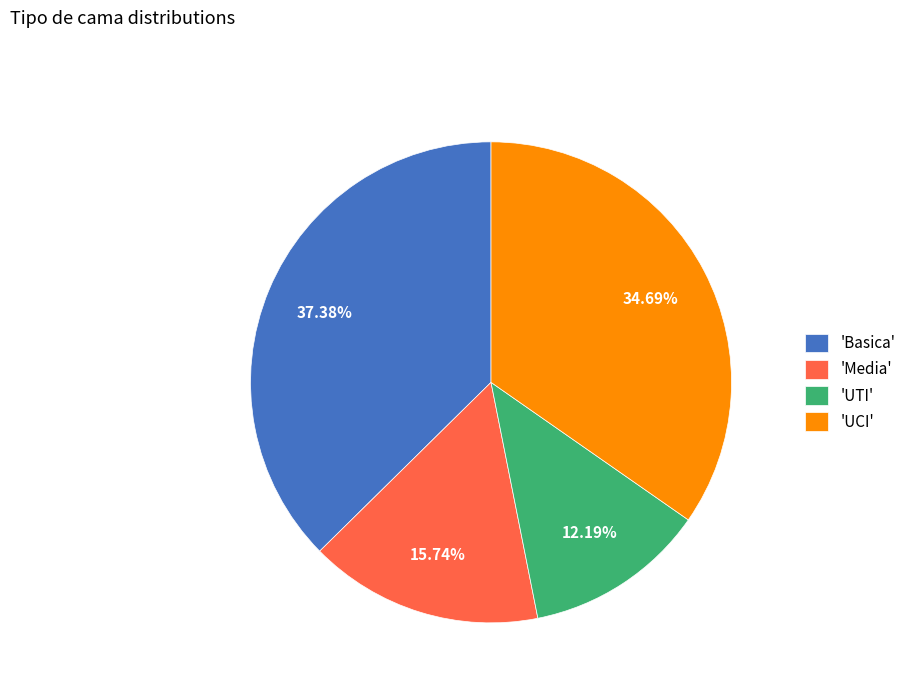

To the nearest percent, what is the difference between the largest and smallest slice percentages?

25%